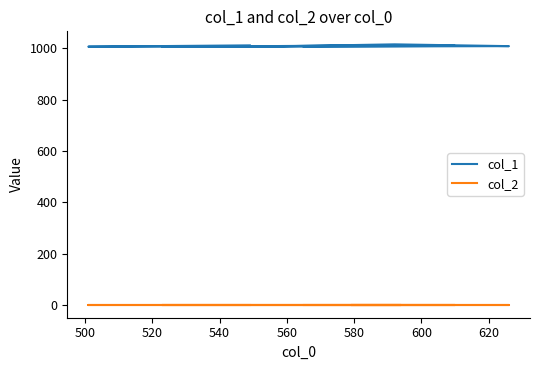

The col_1 series shows 1009 at 580. True or false?

True